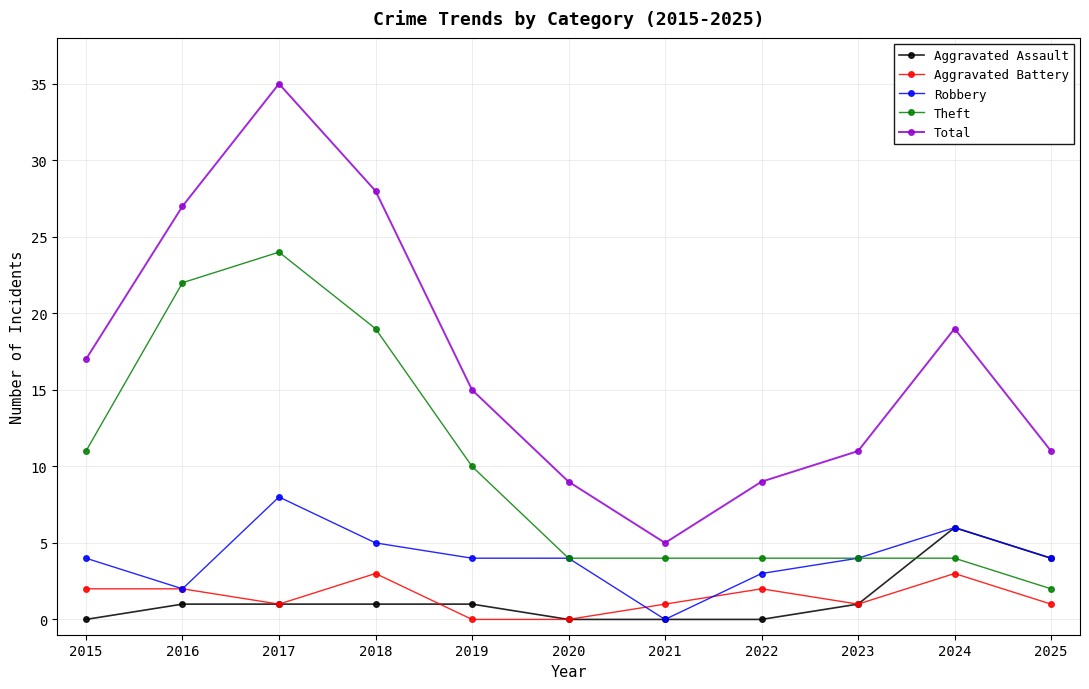

Which series has the largest range (max minus min)?

Total